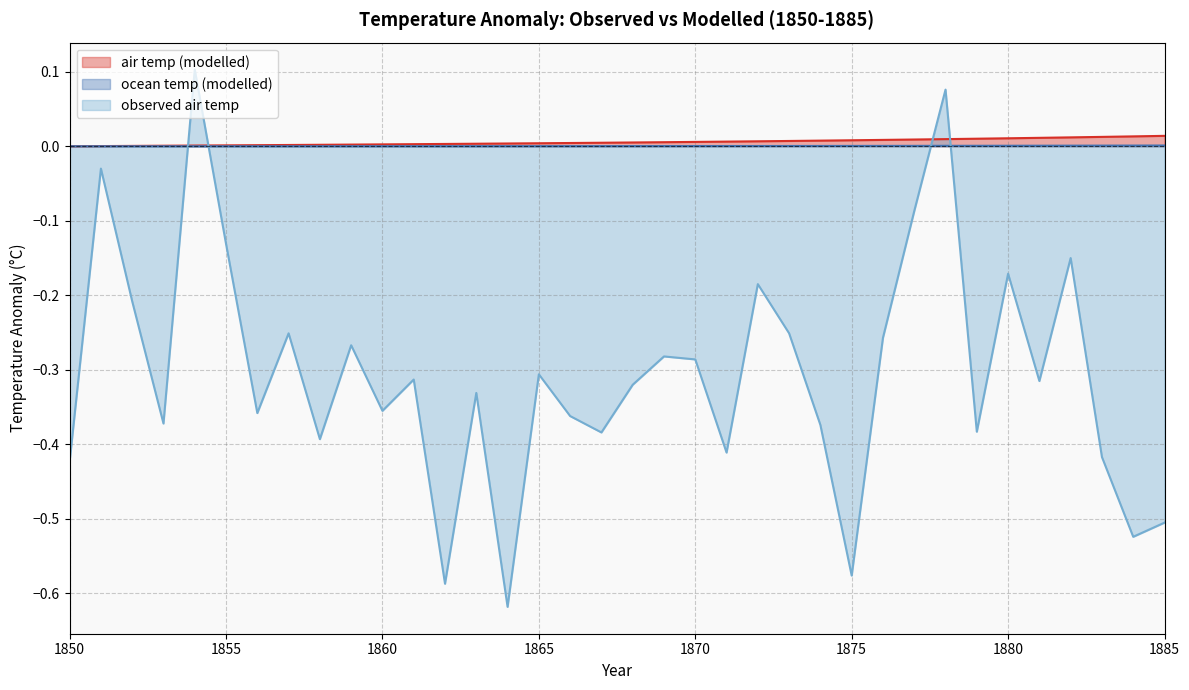

What is the minimum value shown in the chart?

-0.6